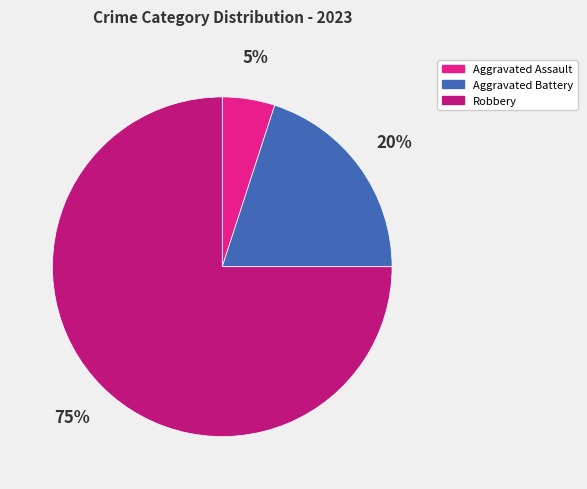

To the nearest percent, what is the average slice percentage?

33%